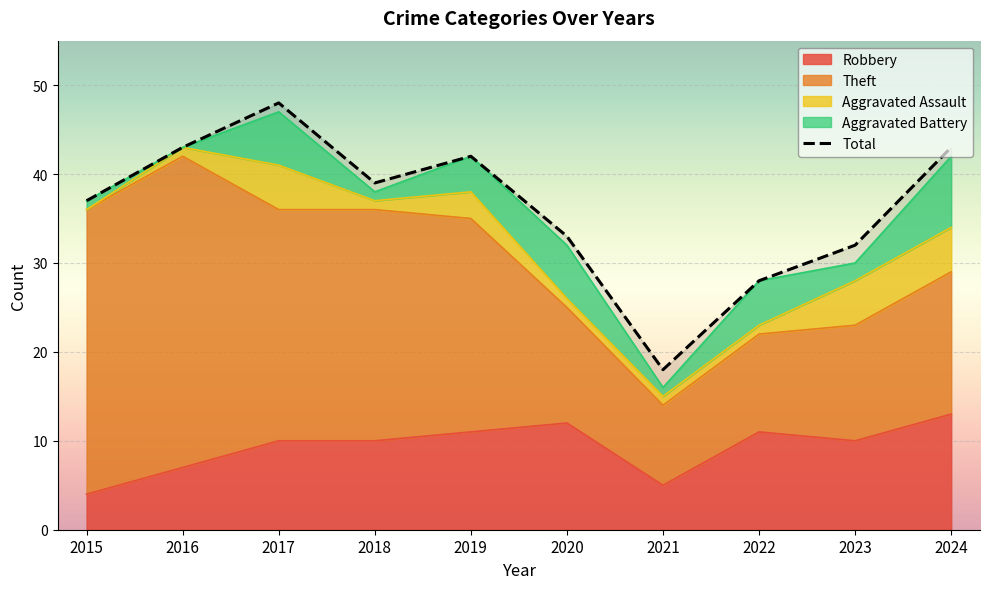

What is the smallest value displayed?

18